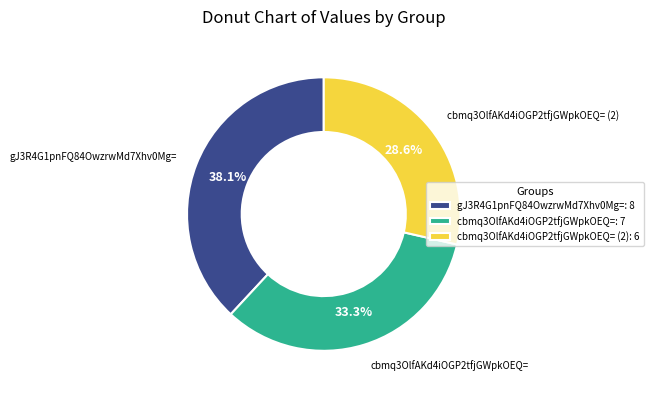

How many segments does this pie chart have?

3